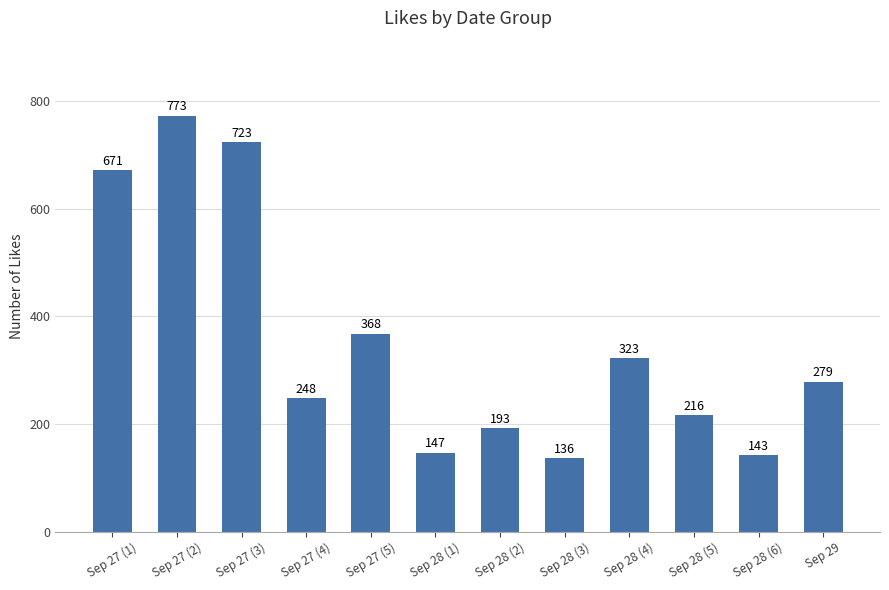

Reading right to left, list all the values displayed in this chart.

Sep 29=279	Sep 28 (6)=143	Sep 28 (5)=216	Sep 28 (4)=323	Sep 28 (3)=136	Sep 28 (2)=193	Sep 28 (1)=147	Sep 27 (5)=368	Sep 27 (4)=248	Sep 27 (3)=723	Sep 27 (2)=773	Sep 27 (1)=671